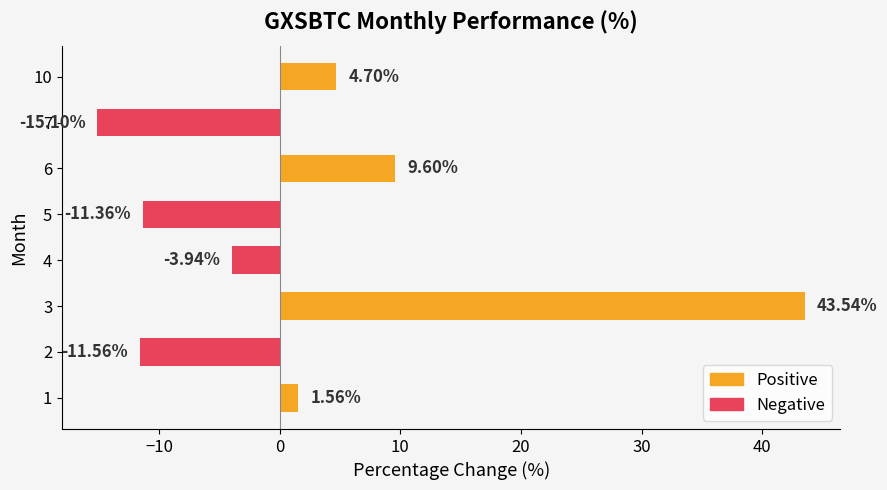

What is the change in value from 3 to 10?

-38.8